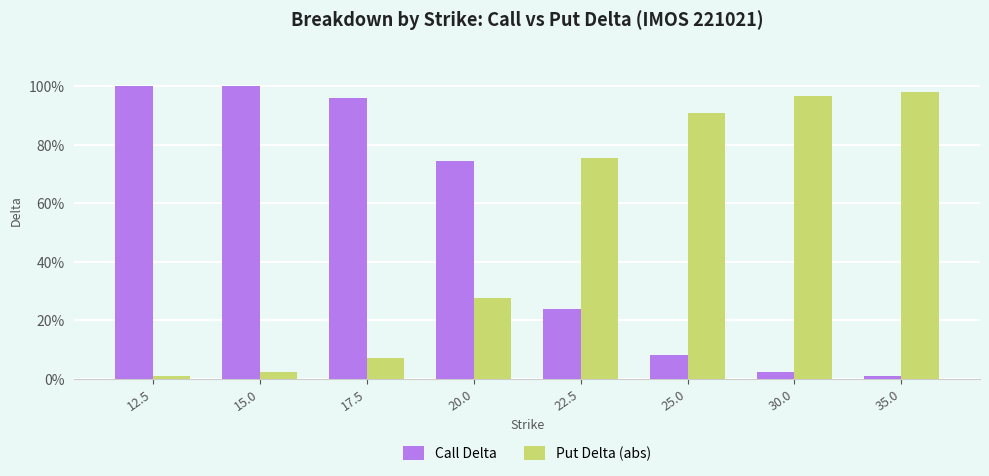

Are the bars horizontal?

No